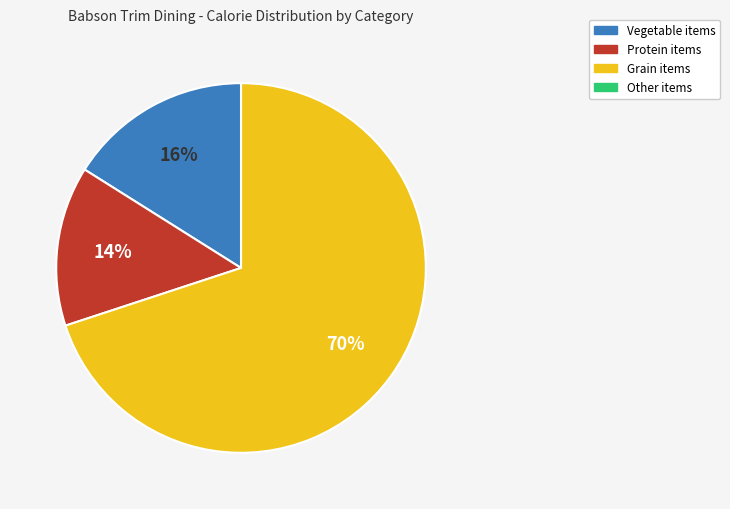

To the nearest percent, what is the difference between the largest and smallest slice percentages?

70%